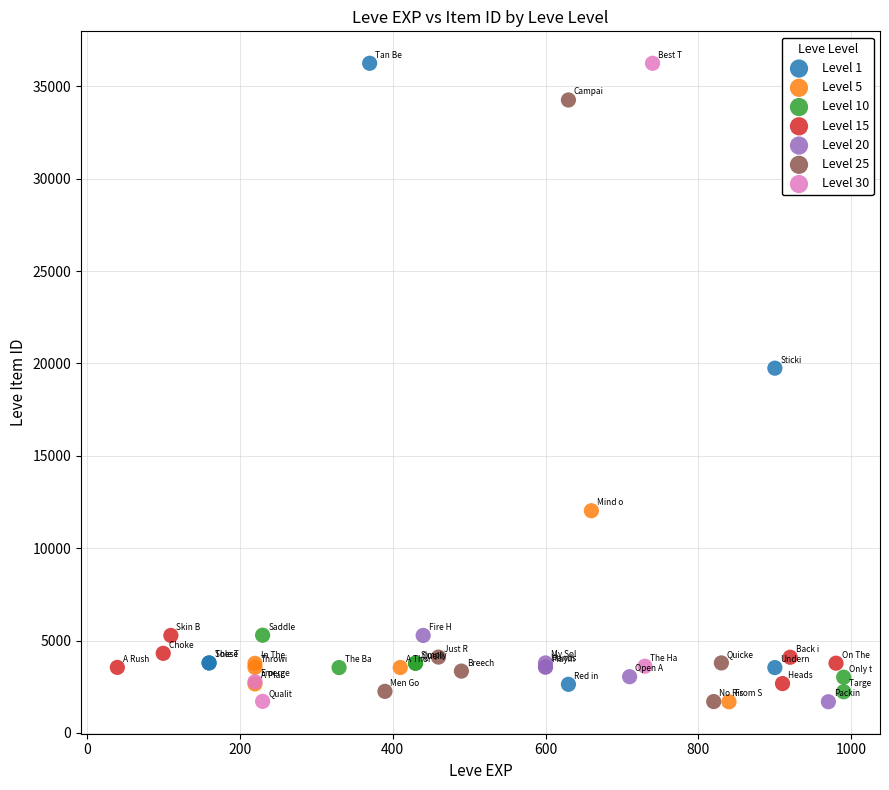

What are all the series names shown in the legend?

Level 1, Level 5, Level 10, Level 15, Level 20, Level 25, Level 30